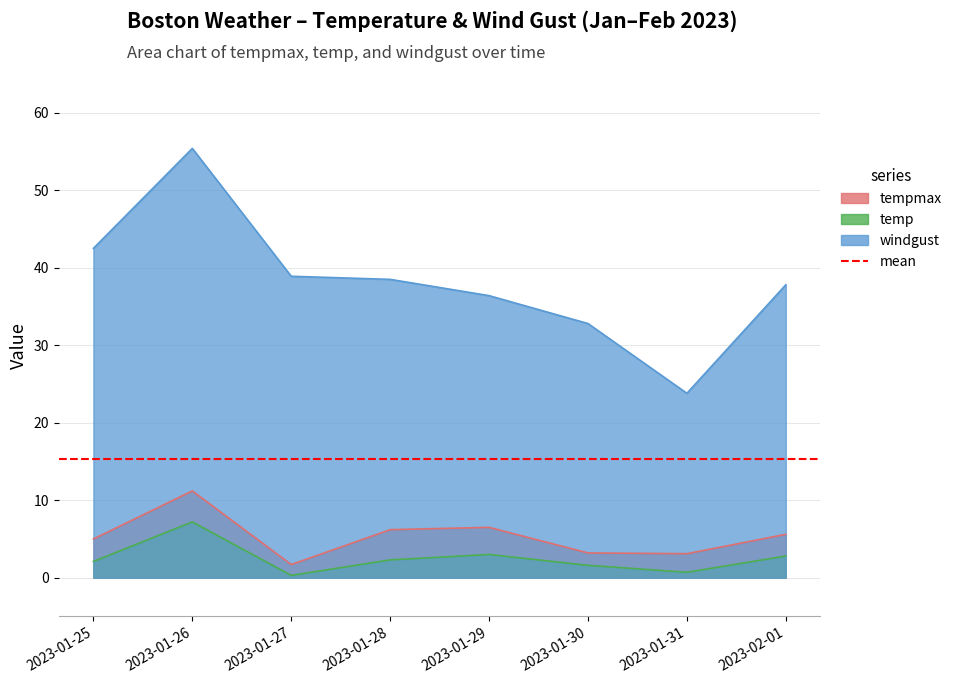

Rank the categories by temp value from lowest to highest.

2023-01-27, 2023-01-31, 2023-01-30, 2023-01-25, 2023-01-28, 2023-02-01, 2023-01-29, 2023-01-26